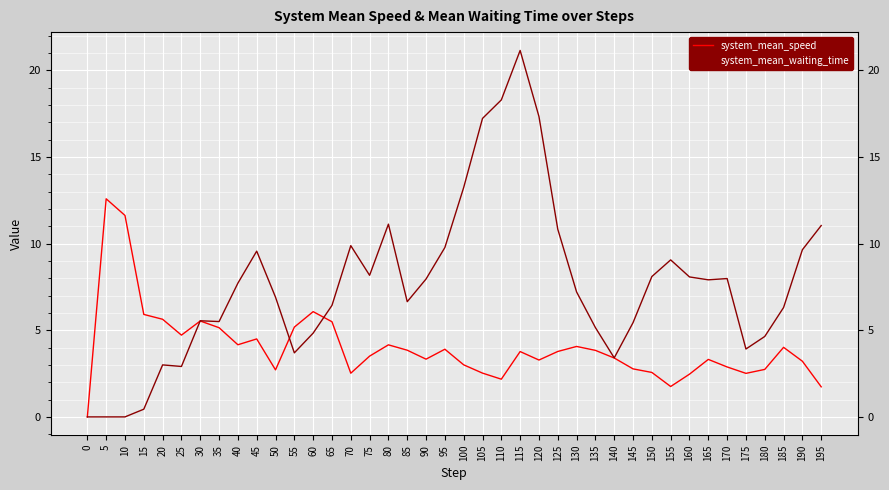

Is this an area chart (filled region under the line)?

No